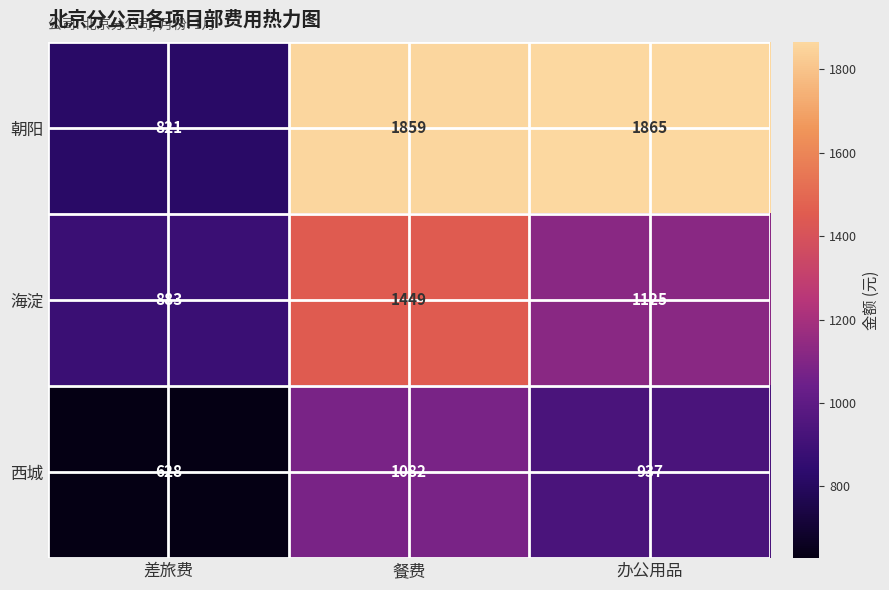

At which category does the chart reach its minimum across all series?

差旅费